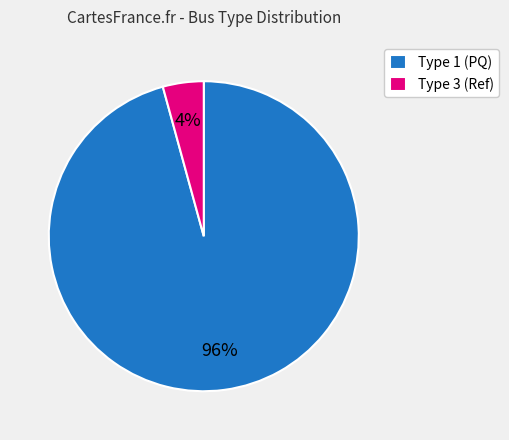

Is it true that Type 1 (PQ) is 96% of the pie?

True